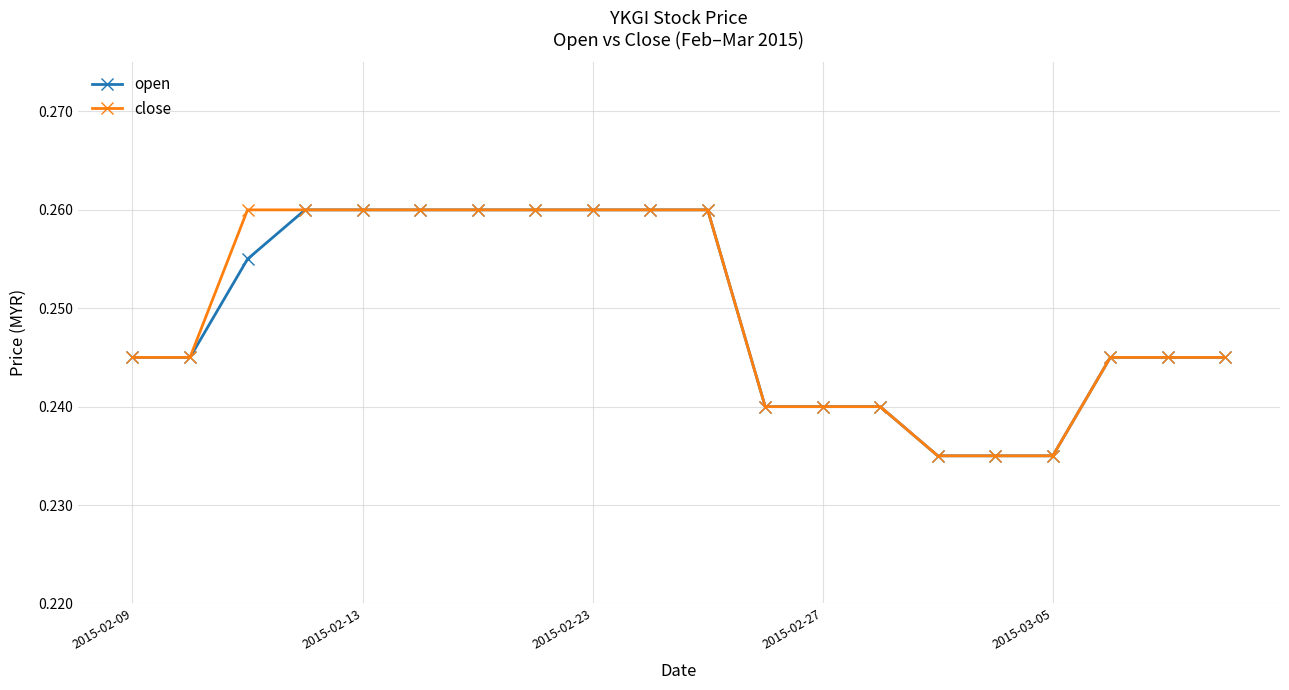

How many close values are between 0 and 1?

20